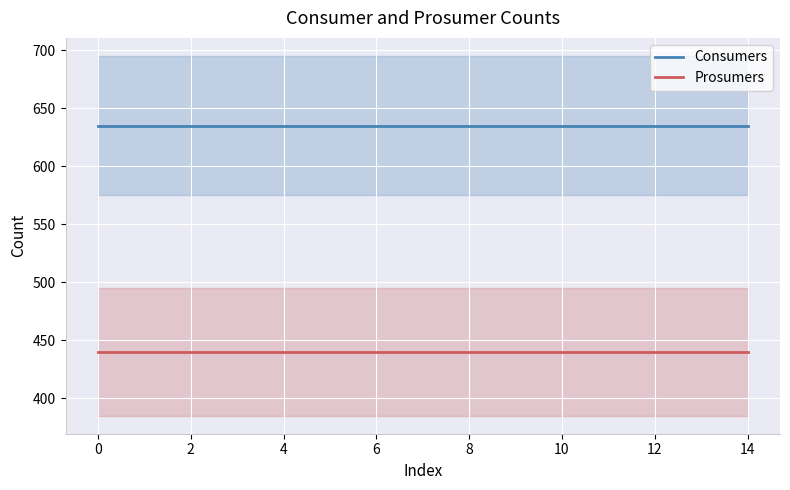

What is the value of the Prosumers point at the 7th from the left?

440